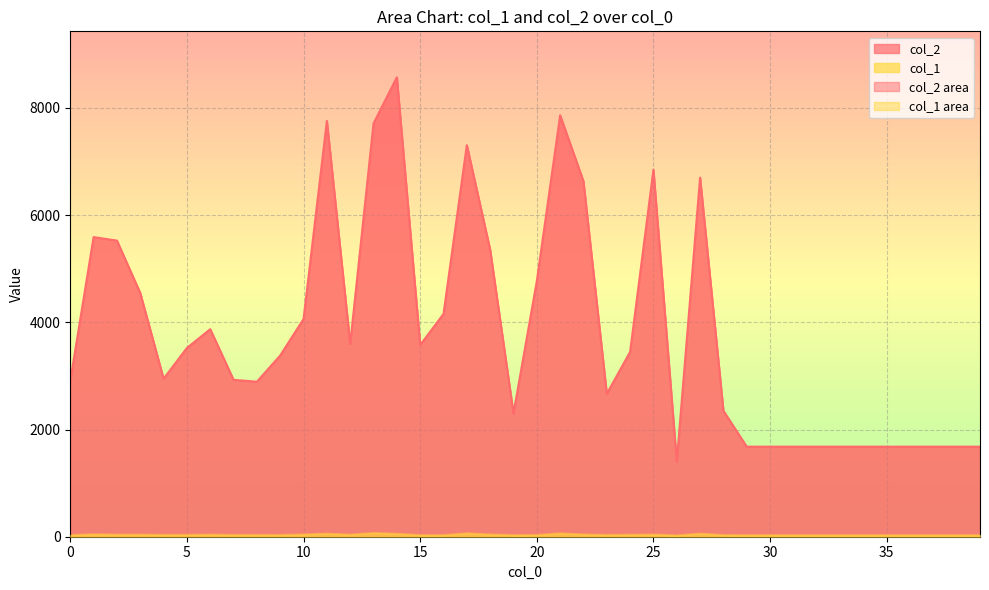

True or false: col_1 and col_2 cross at least once.

False